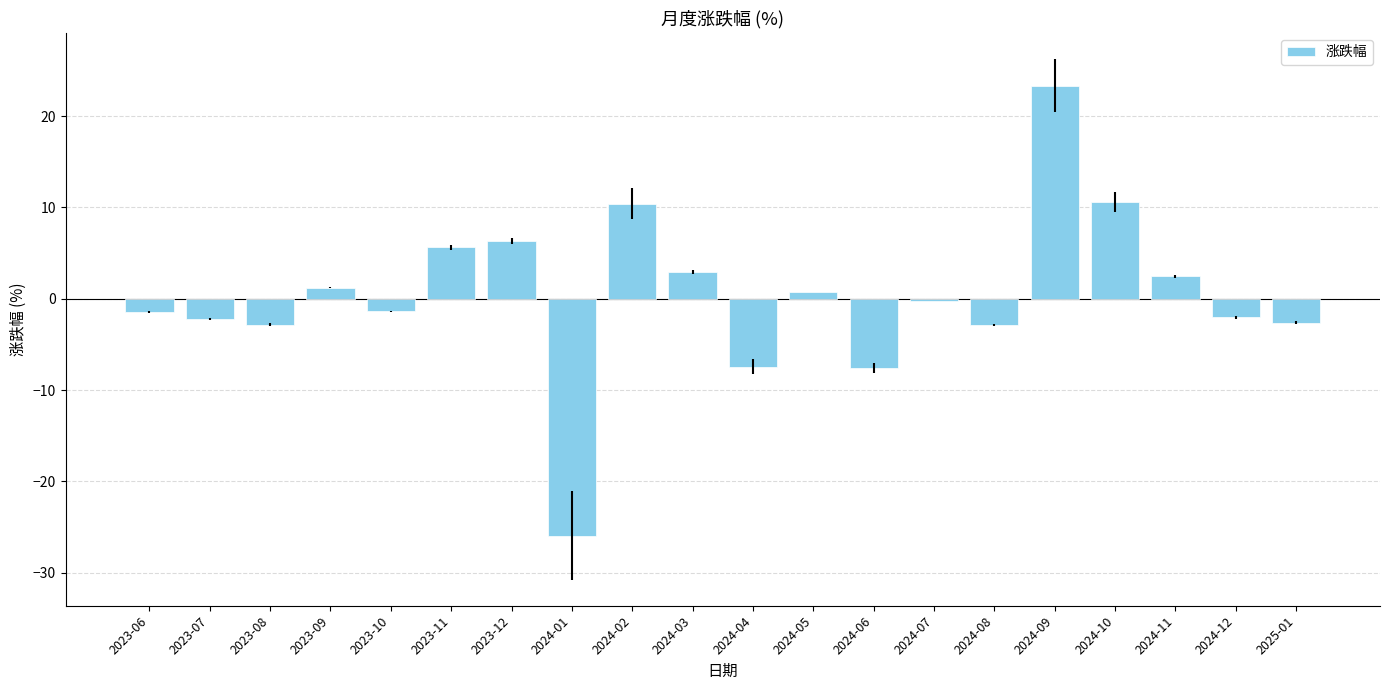

What is the change in value from 2024-09 to 2024-10?

-12.7